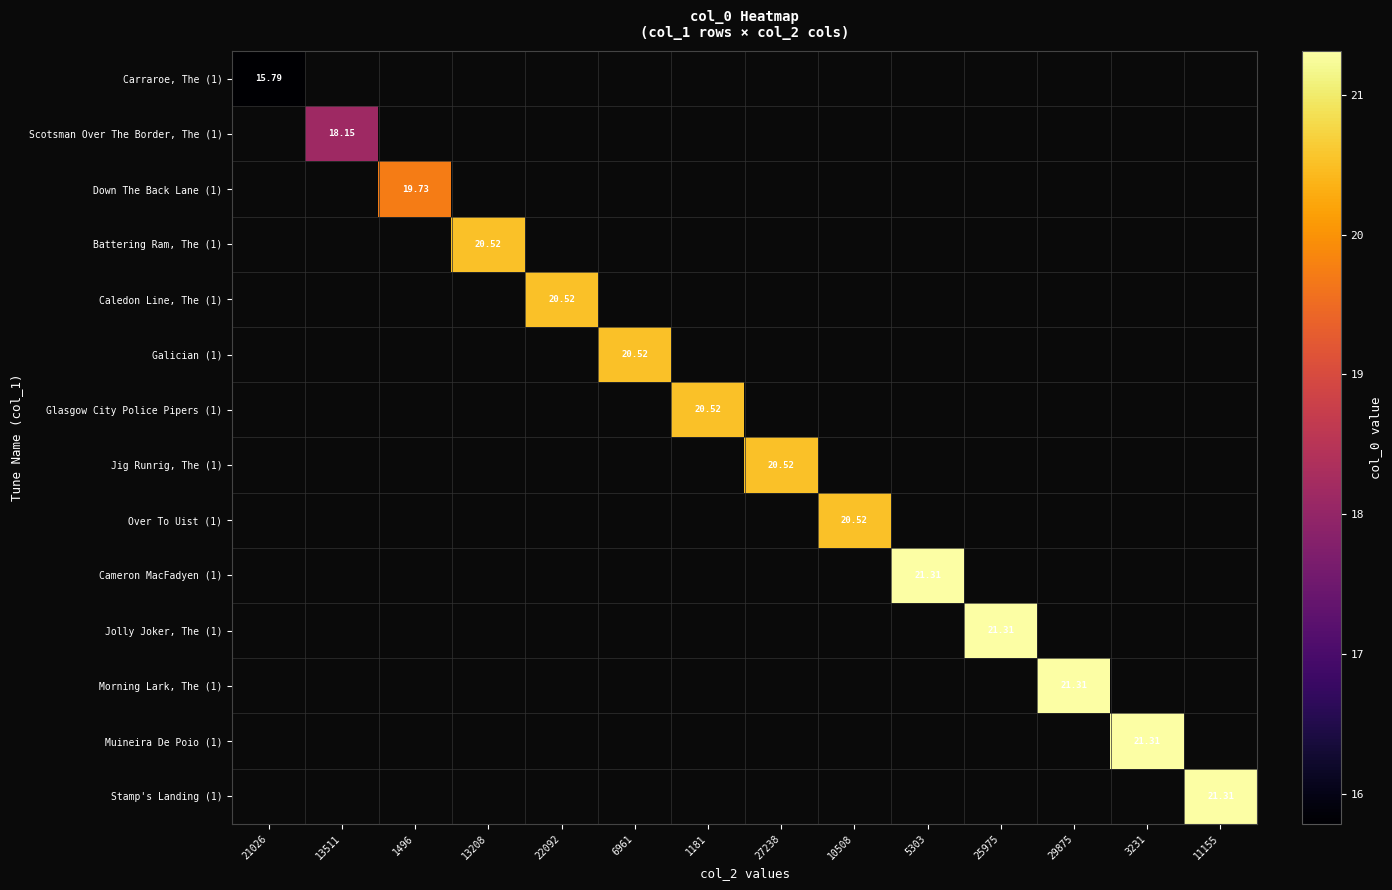

How many categories are shown in the chart?

14